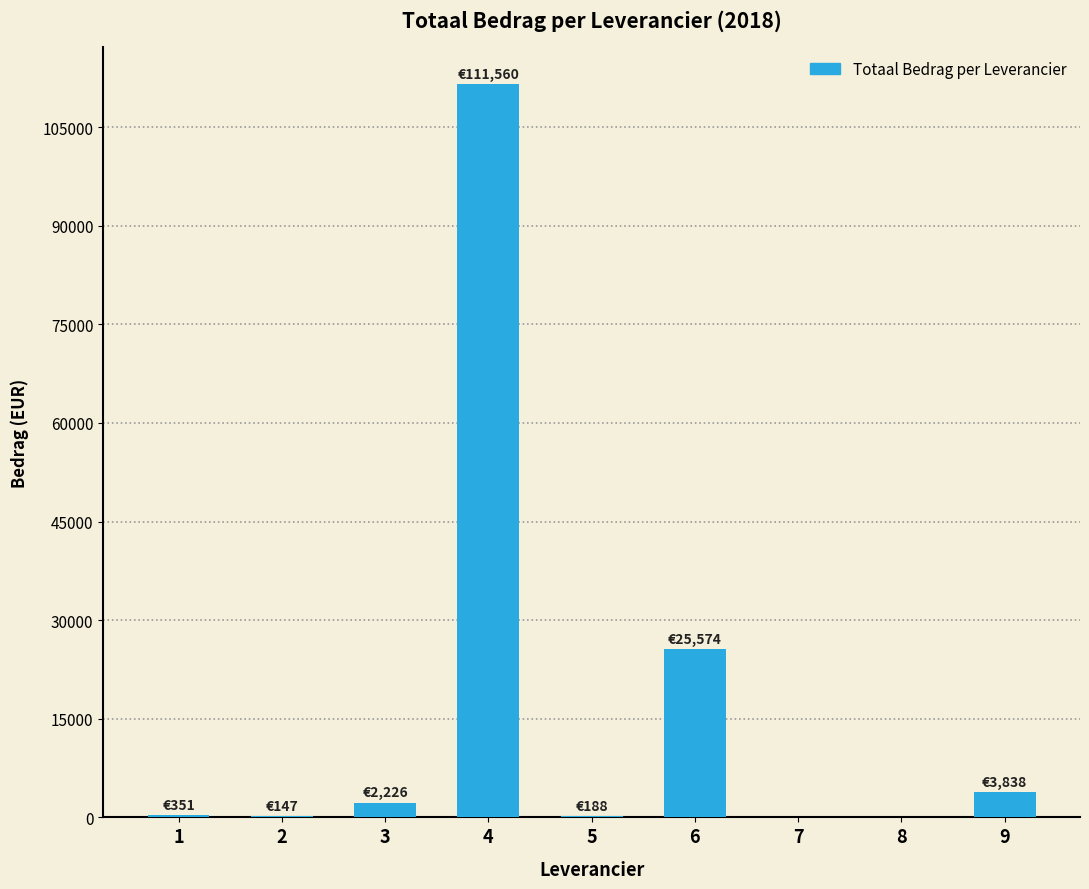

At which category does the chart reach its peak across all series?

4